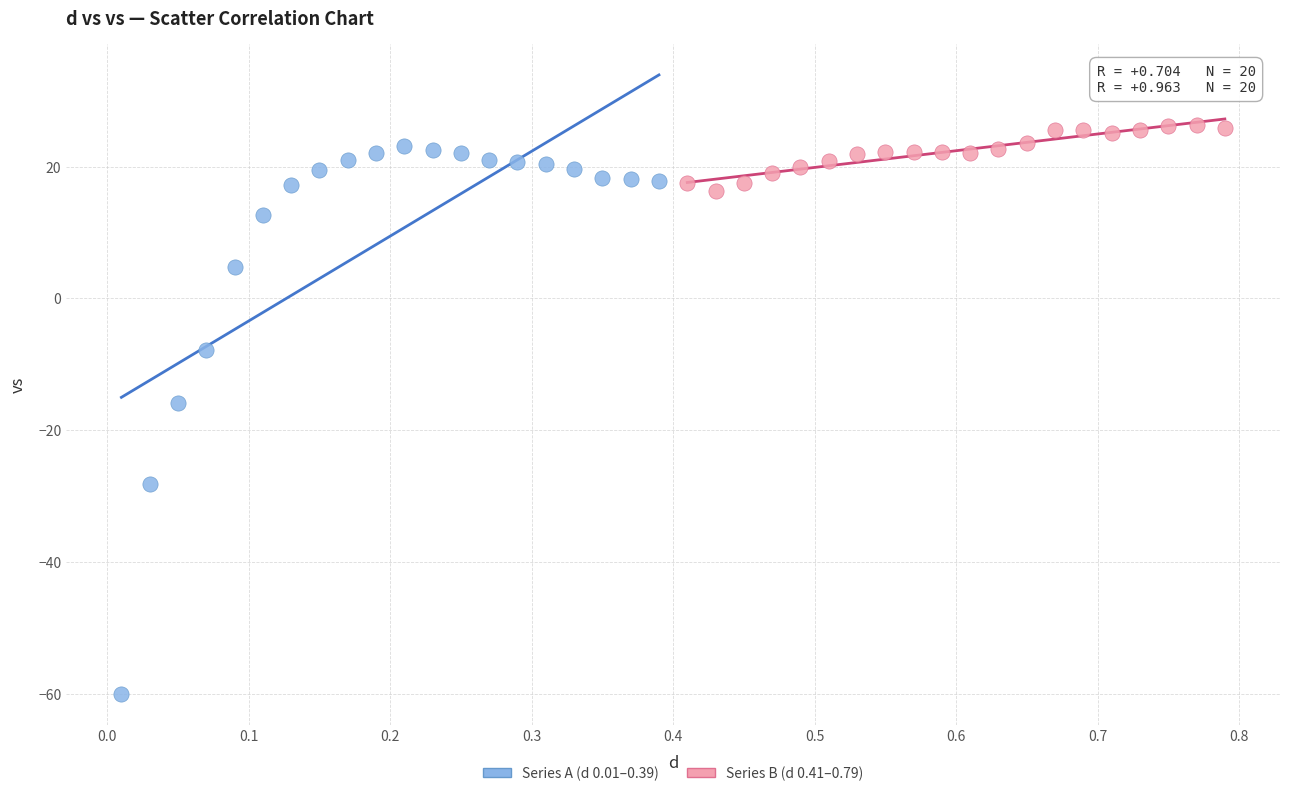

Which series contains the lowest Y value?

Series A (d 0.01–0.39)